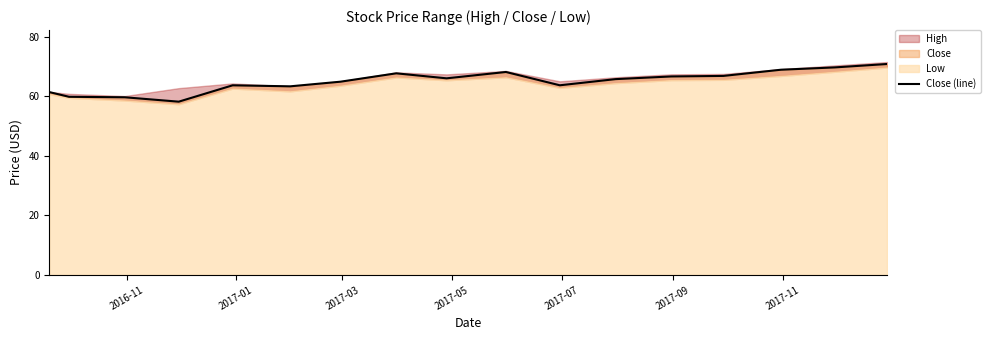

What is the maximum value shown in the chart?

70.9